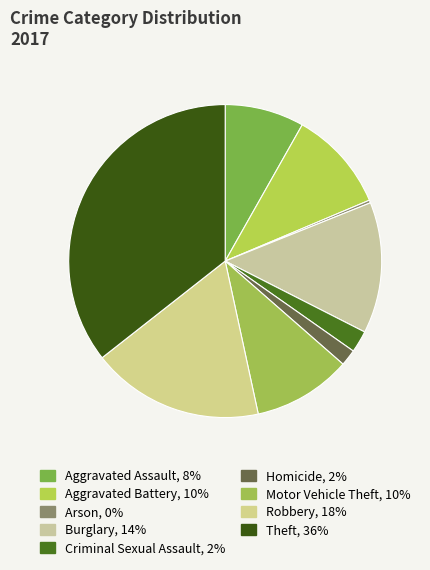

Is the sum of Aggravated Assault and Arson greater than half?

No